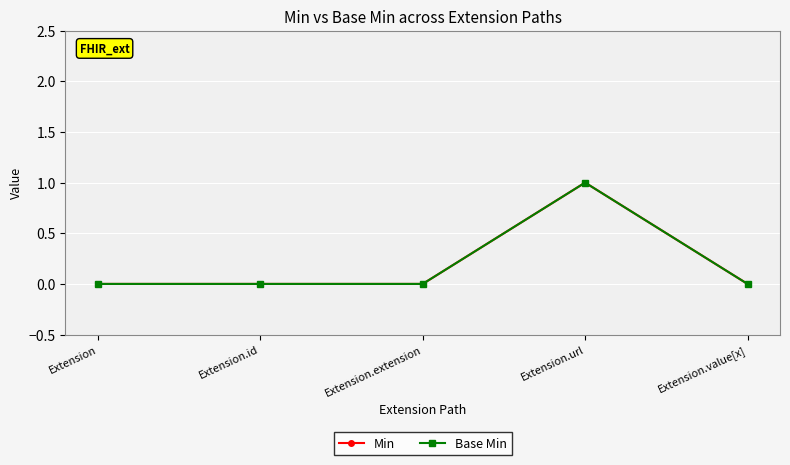

Which has a higher value, Extension or Extension.url?

Extension.url